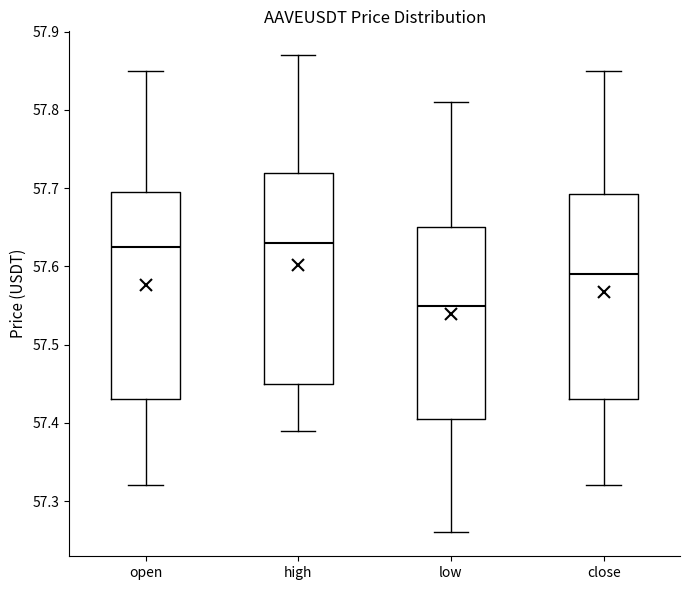

Reading left to right, read every box against the y-axis: the position of its median line, the range the box covers, and the ends of its whiskers. The values are not printed on the chart, so give them approximately, as read against the axis.

open: median 57.63, box 57.43 to 57.70, whiskers 57.32 to 57.85
high: median 57.63, box 57.45 to 57.72, whiskers 57.39 to 57.87
low: median 57.55, box 57.41 to 57.65, whiskers 57.26 to 57.81
close: median 57.59, box 57.43 to 57.69, whiskers 57.32 to 57.85